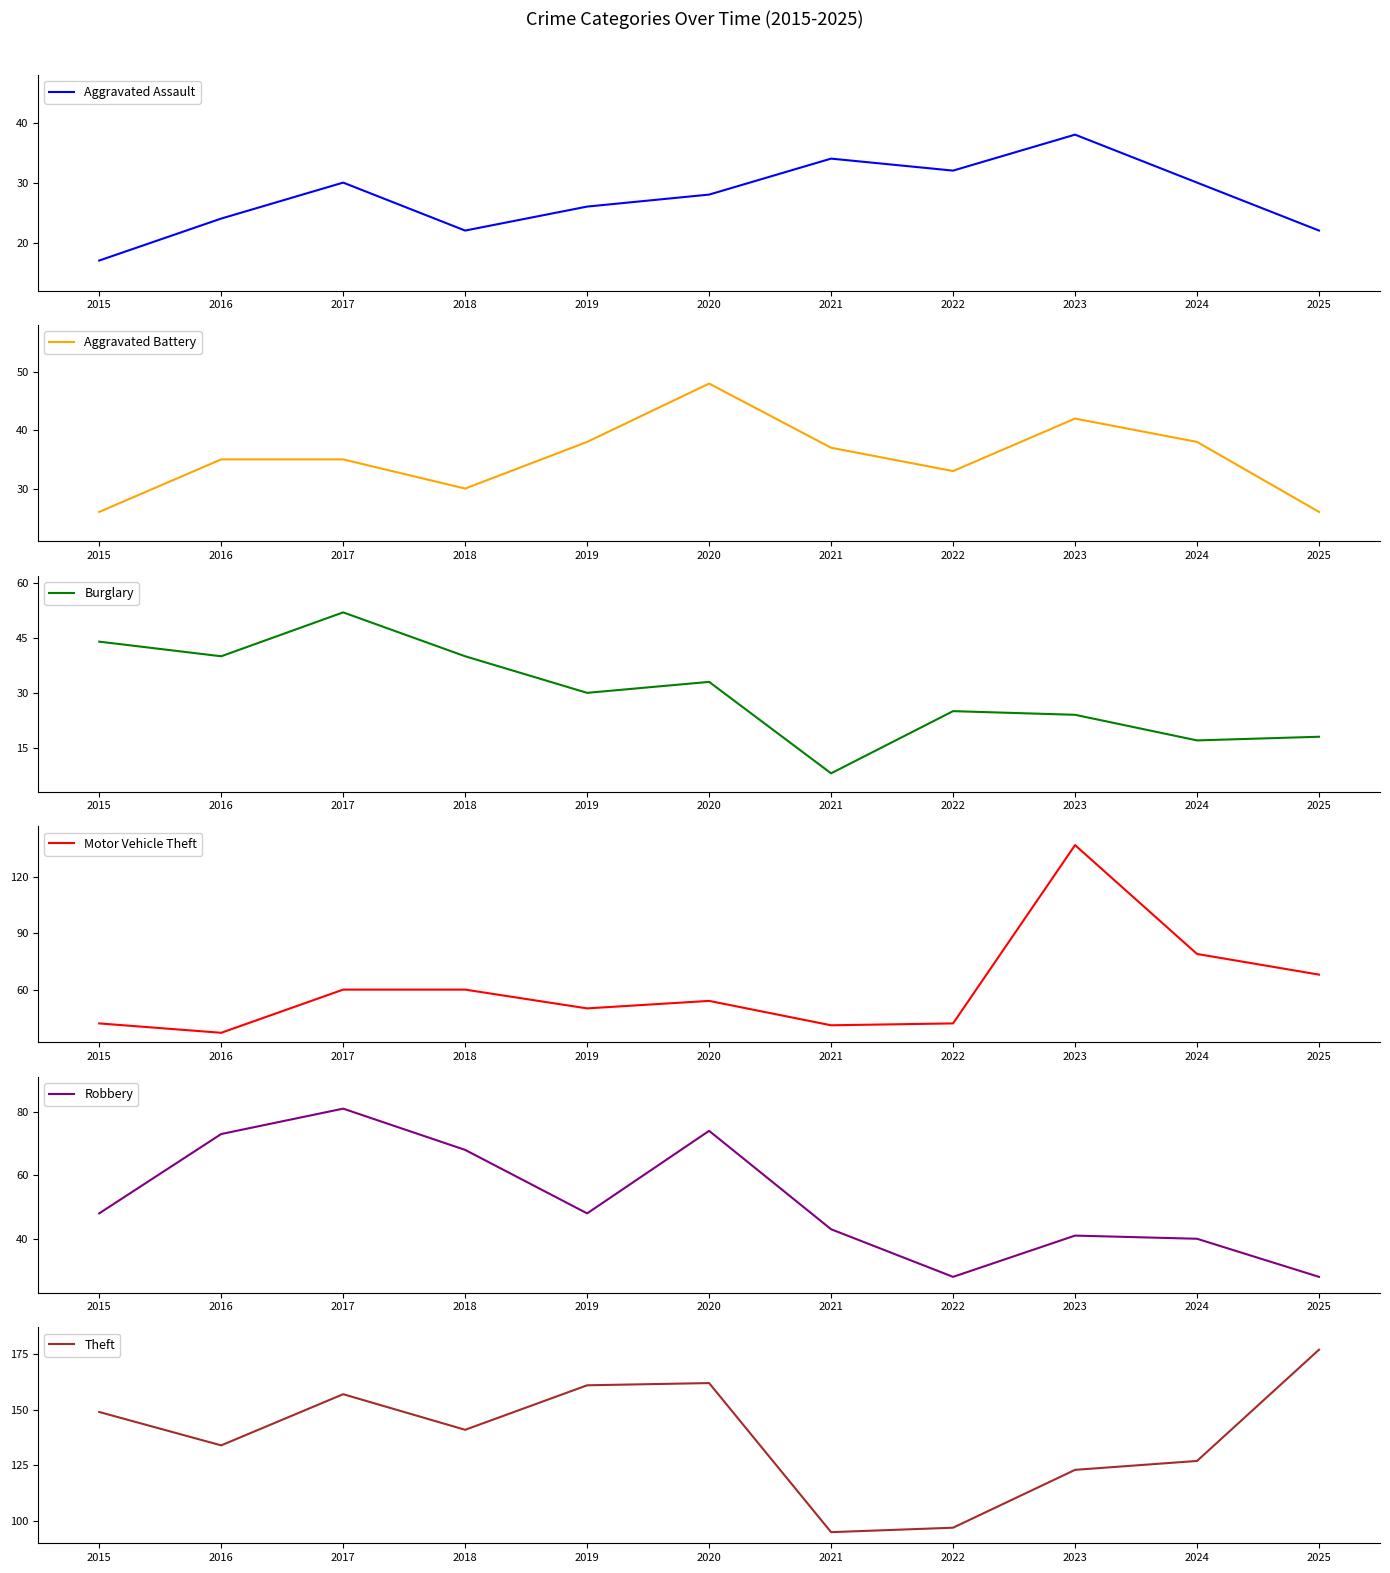

In Robbery, how many points are higher than both neighbors (excluding endpoints)?

3